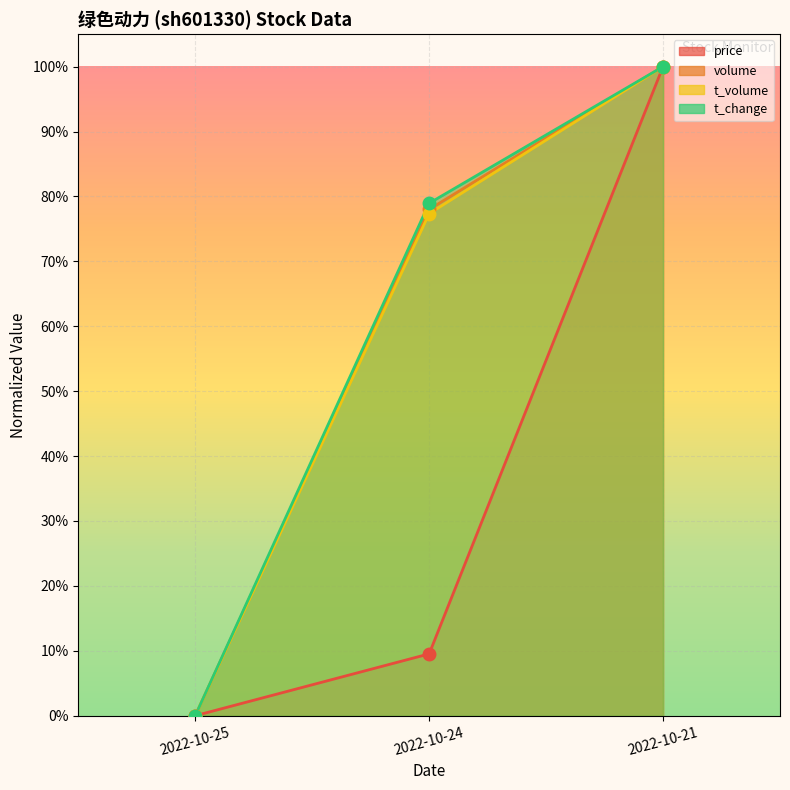

At which label is t_change closest to 0?

2022-10-25